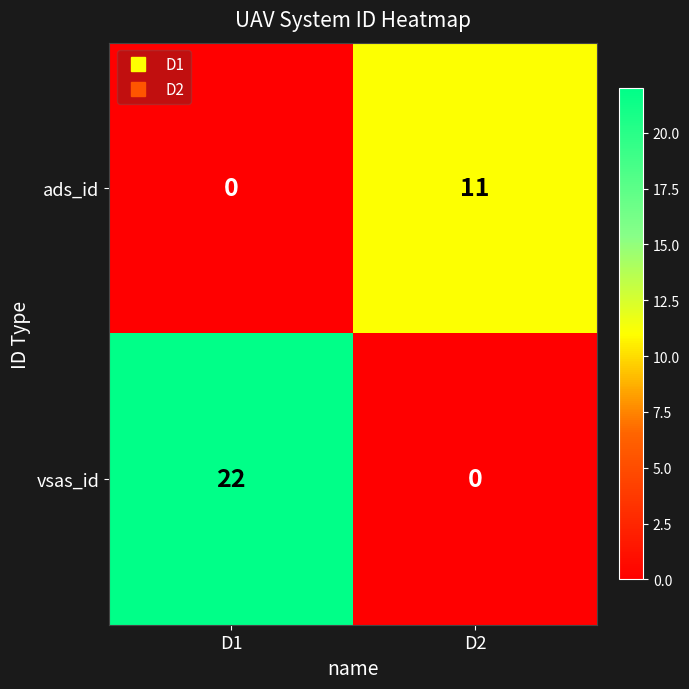

What is the difference between the highest and lowest values at D1?

22